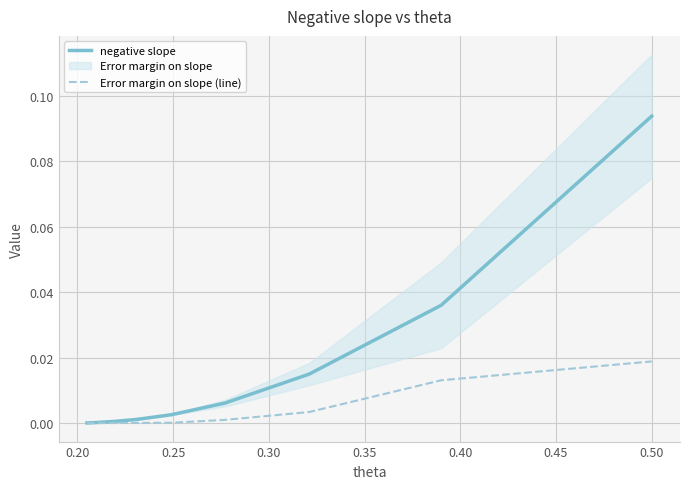

Which series has the largest total across all categories?

negative slope